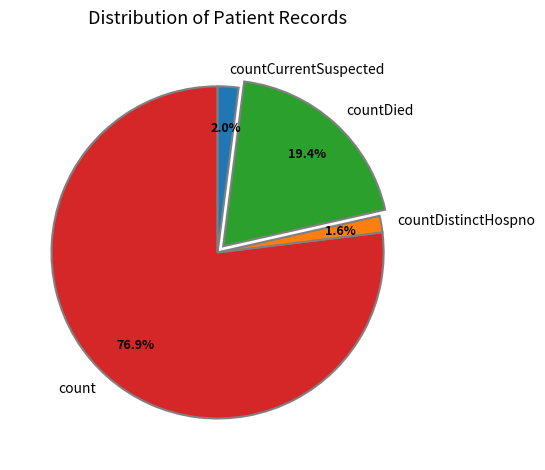

How many segments does this pie chart have?

4